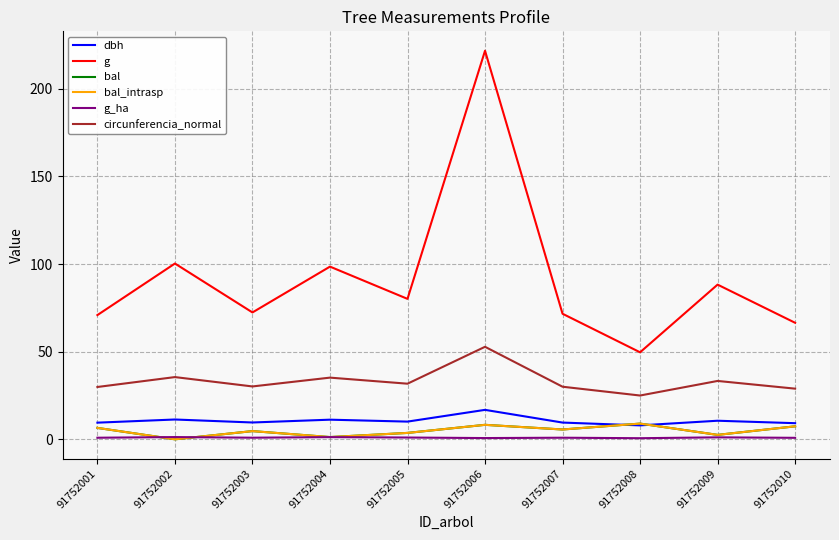

True or false: g_ha has more than 2 interior local peaks.

True